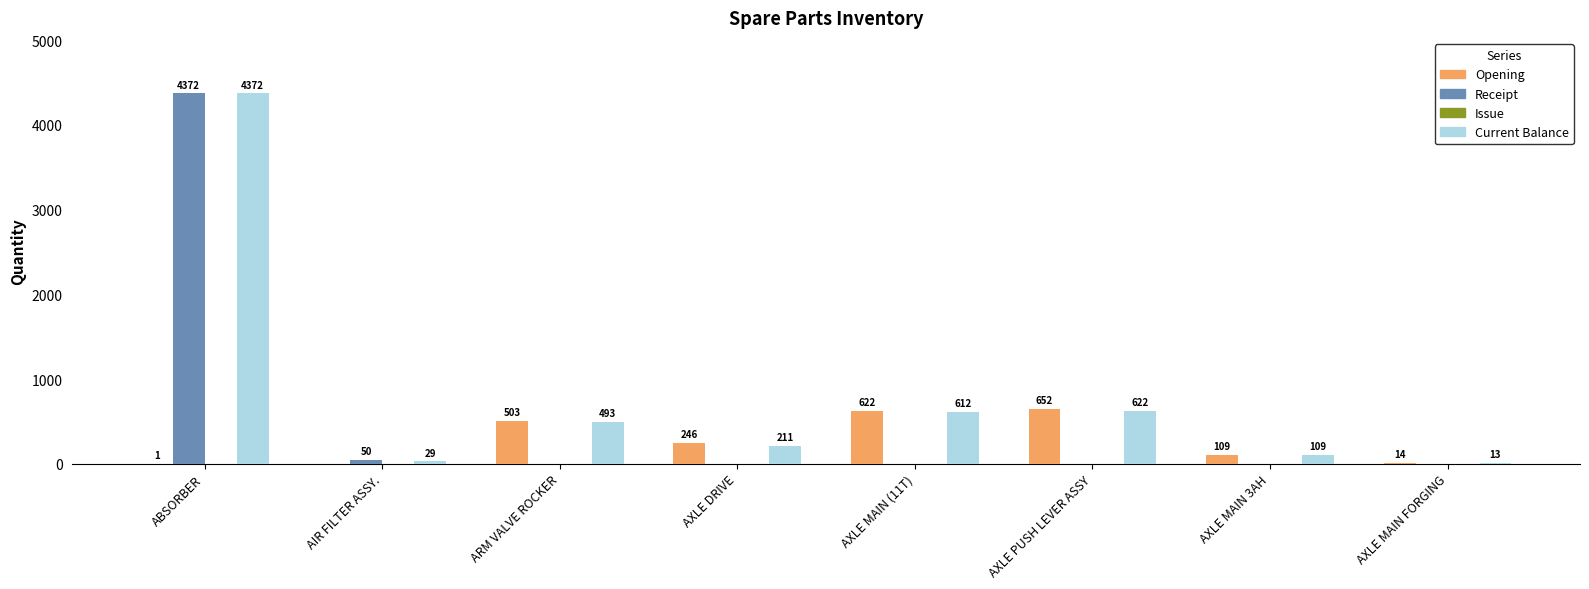

Are the bars horizontal?

No